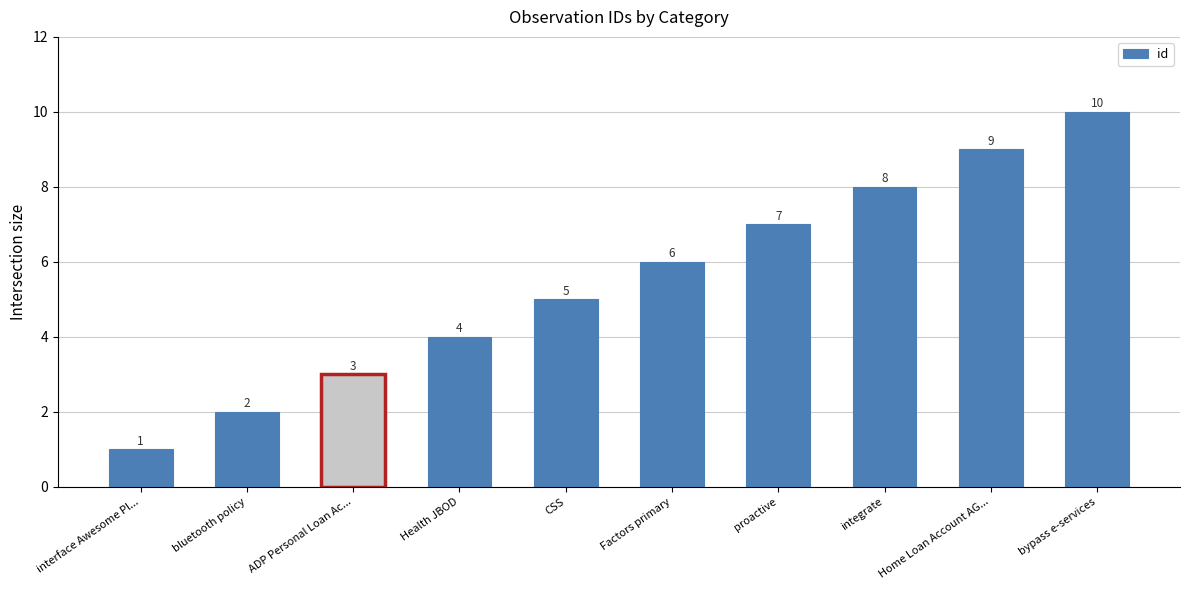

Count the number of categories in the chart.

10